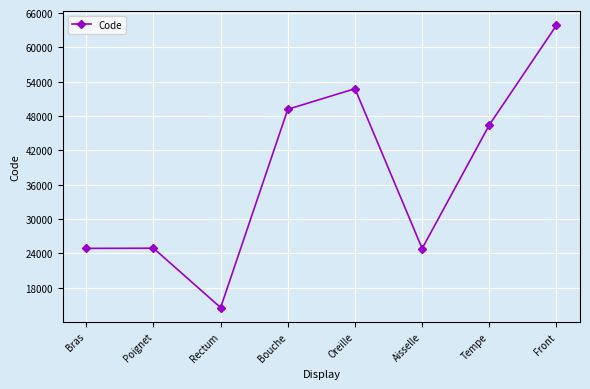

How many distinct data groups are displayed?

1